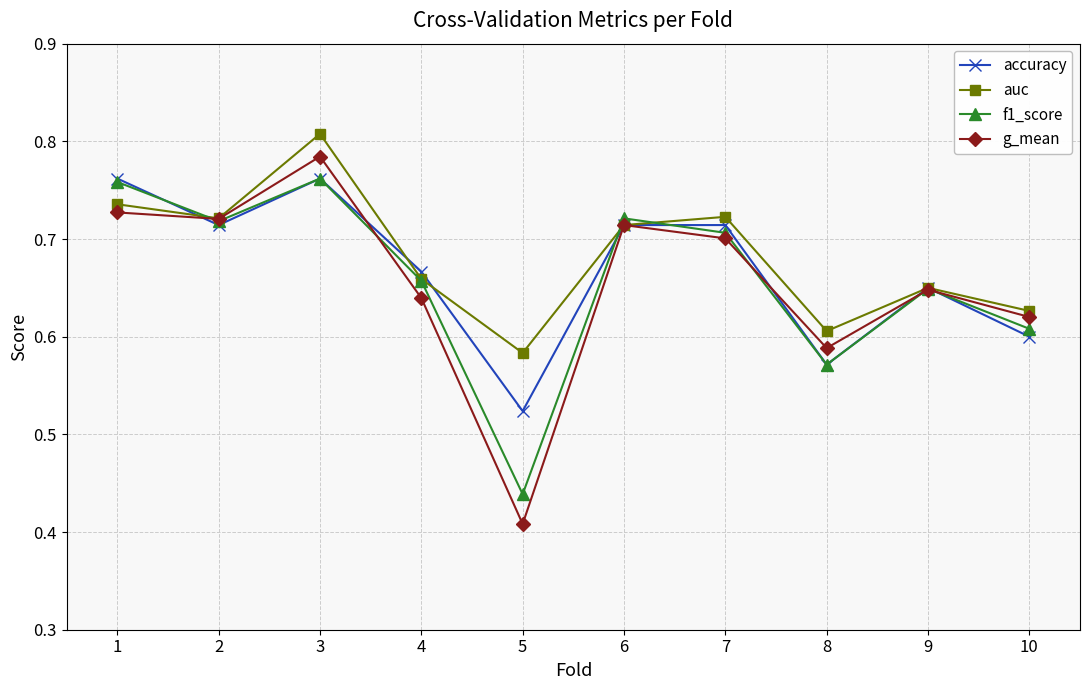

Is it true that f1_score equals 1.0 at 10?

False